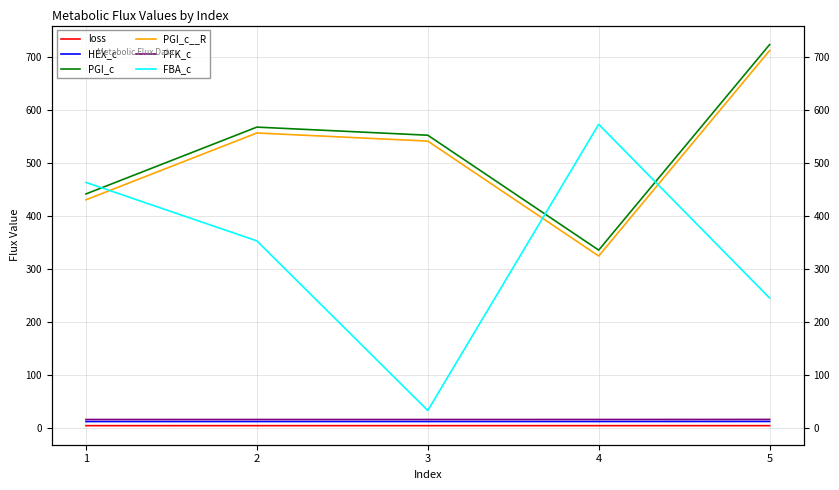

What is the sum of the FBA_c values at 1 and 2?

815.5